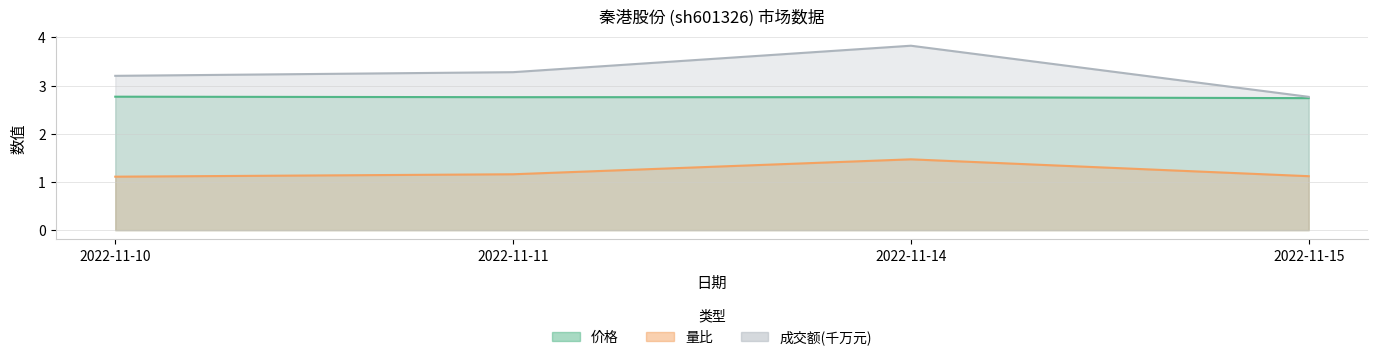

Count the number of categories in the chart.

4